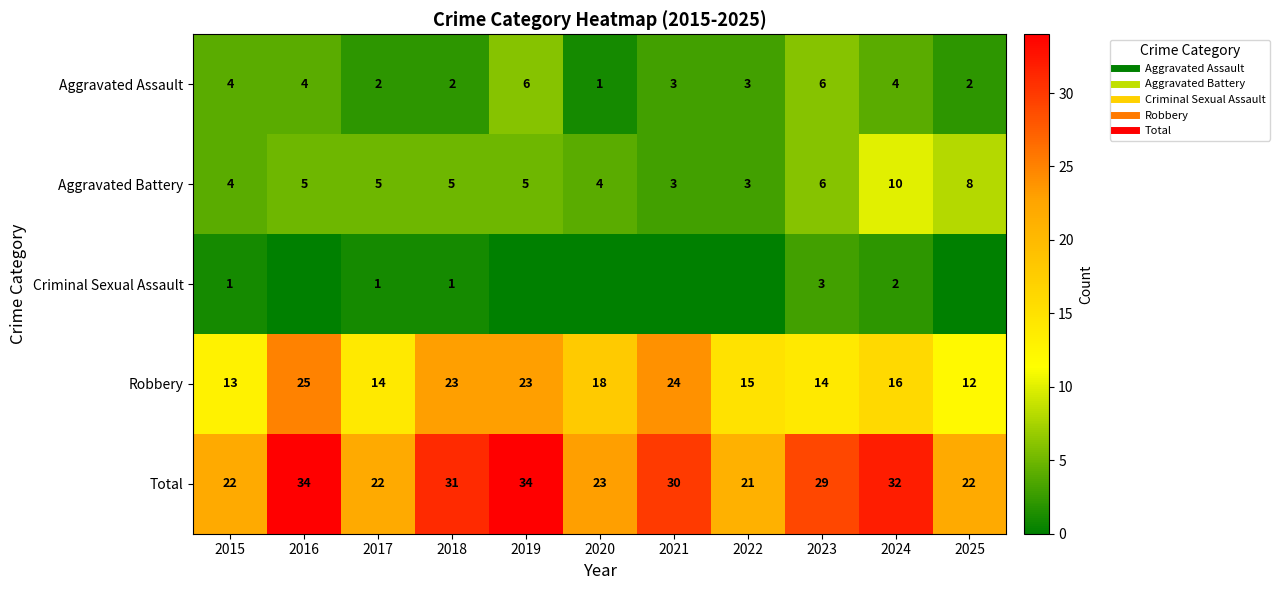

Between 2021 and 2017, which is larger?

2021